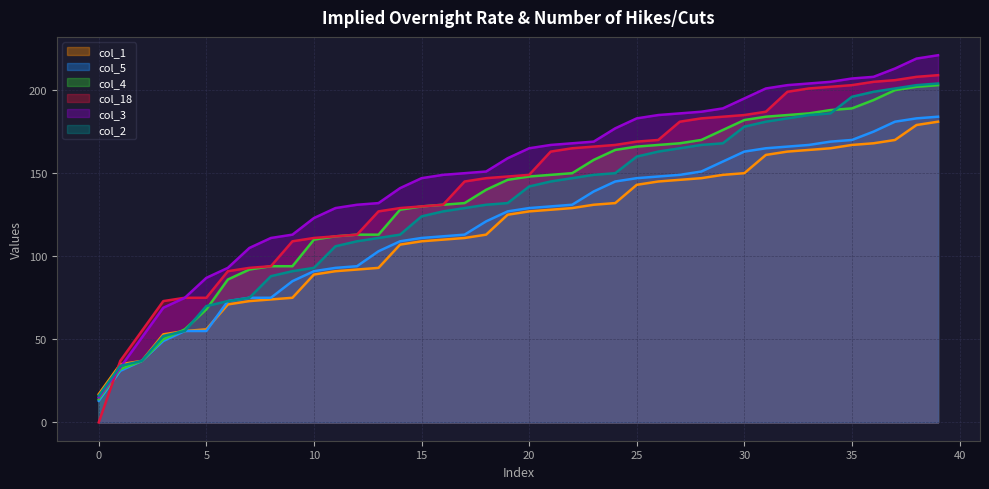

At which label does col_1 first exceed 127?

21